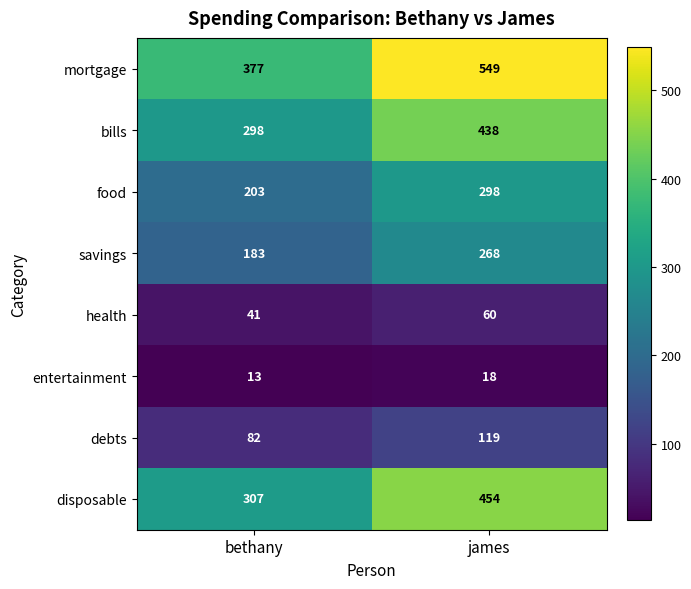

Rank the series at bethany from lowest to highest value.

entertainment, health, debts, savings, food, bills, disposable, mortgage